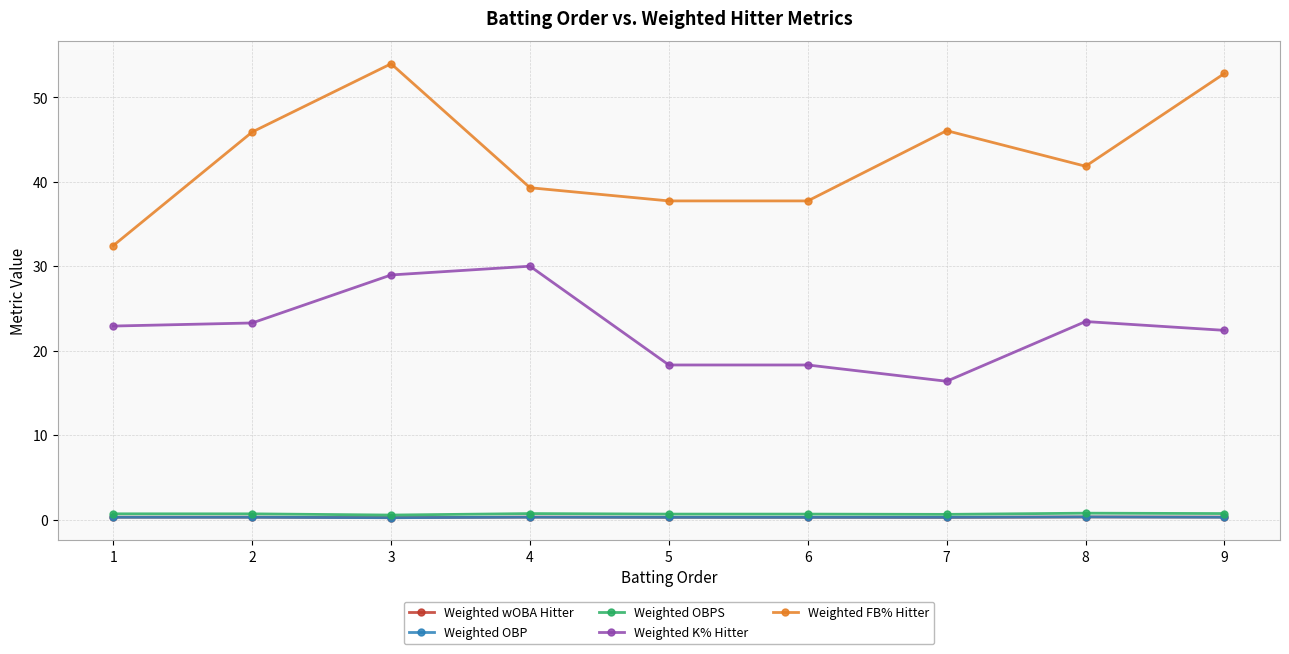

What is the sum of all Weighted FB% Hitter values?

387.9